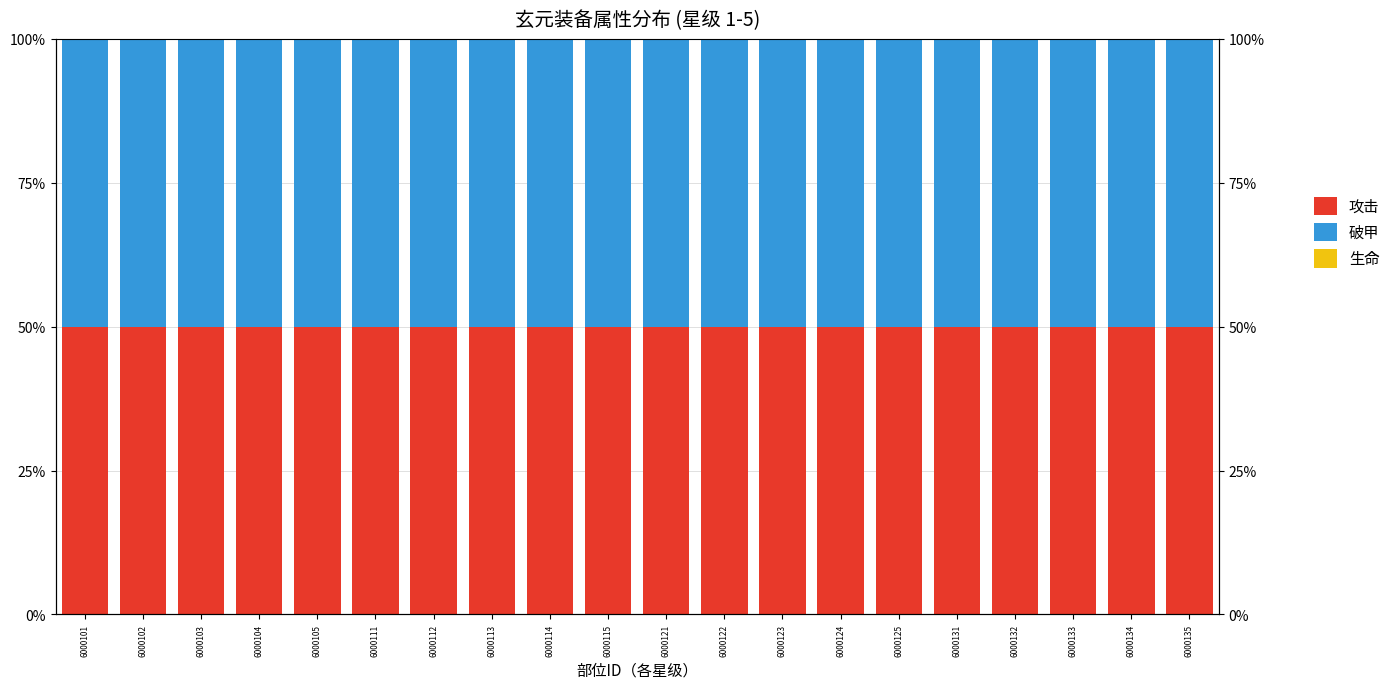

Is it true that 生命 equals 0 at 6000123?

True